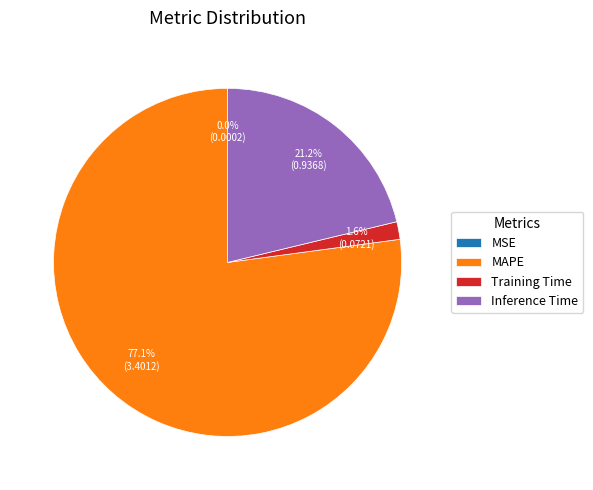

What is the largest slice in the pie chart?

MAPE